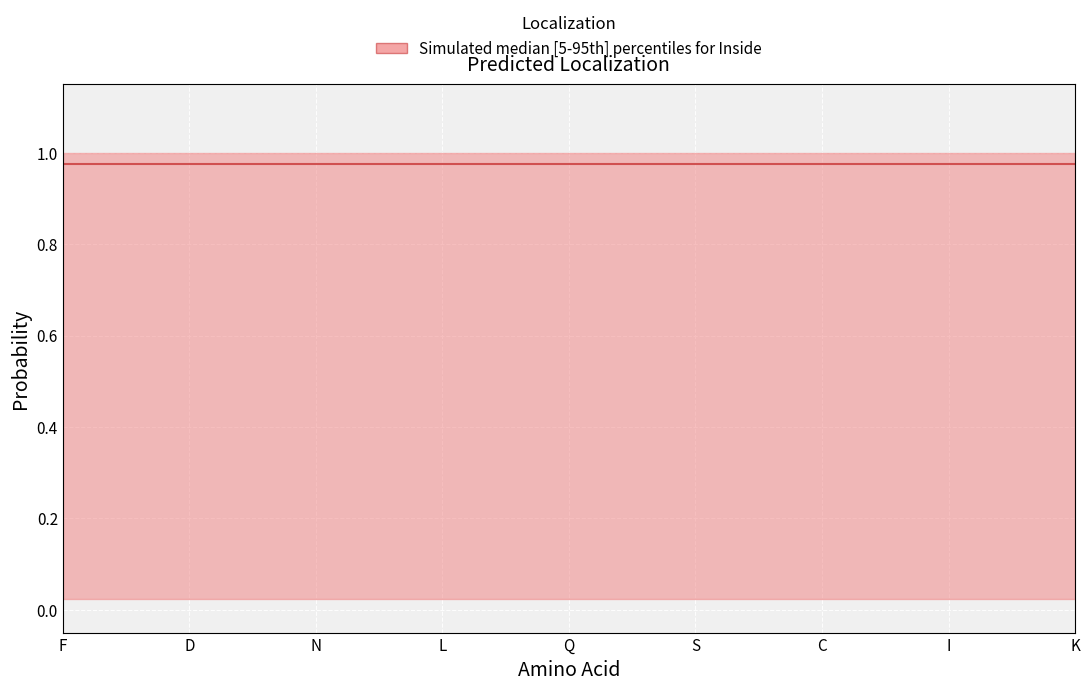

True or false: Outside has a value of 0.0 at K.

False